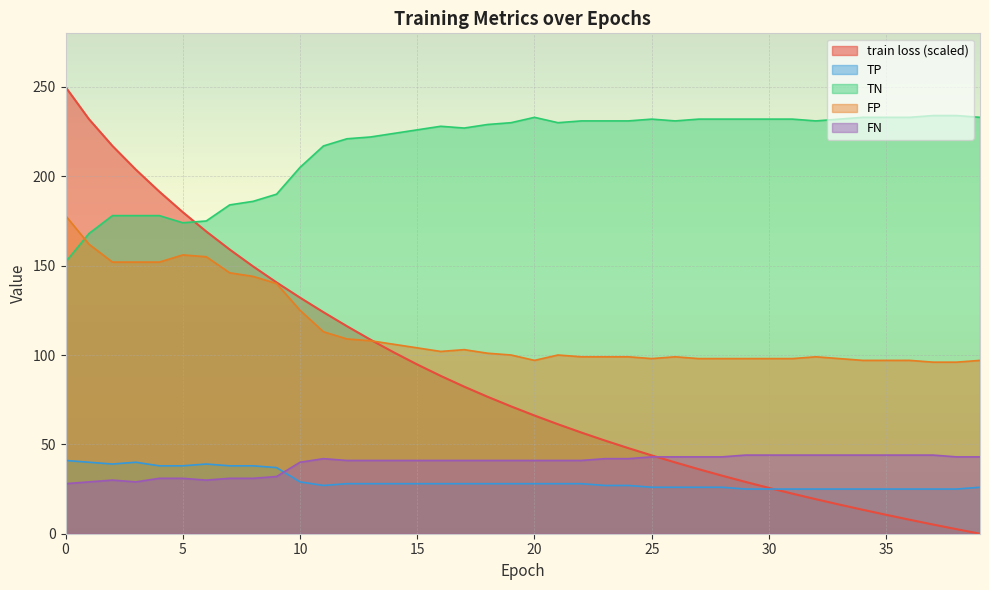

Which label corresponds to the smallest value in the chart?

39